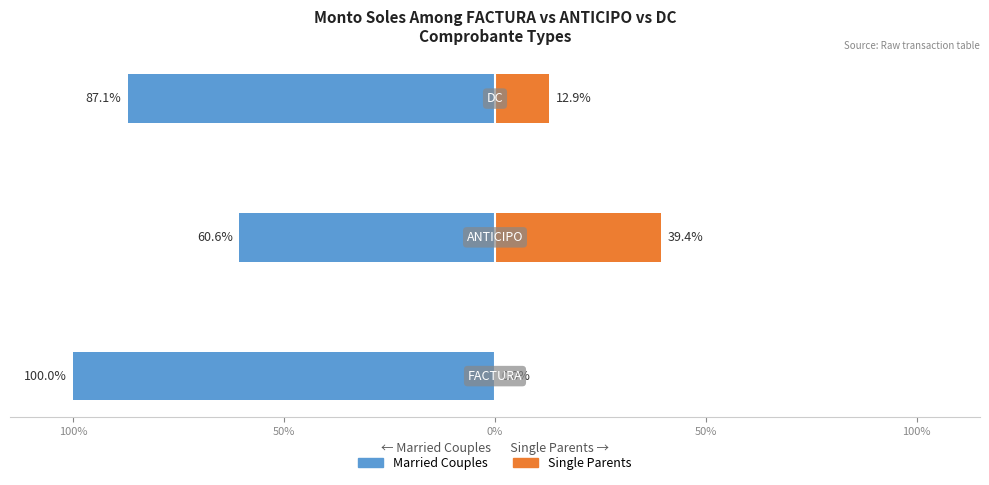

The value of Married Couples at 50% is -87.1. True or false?

True